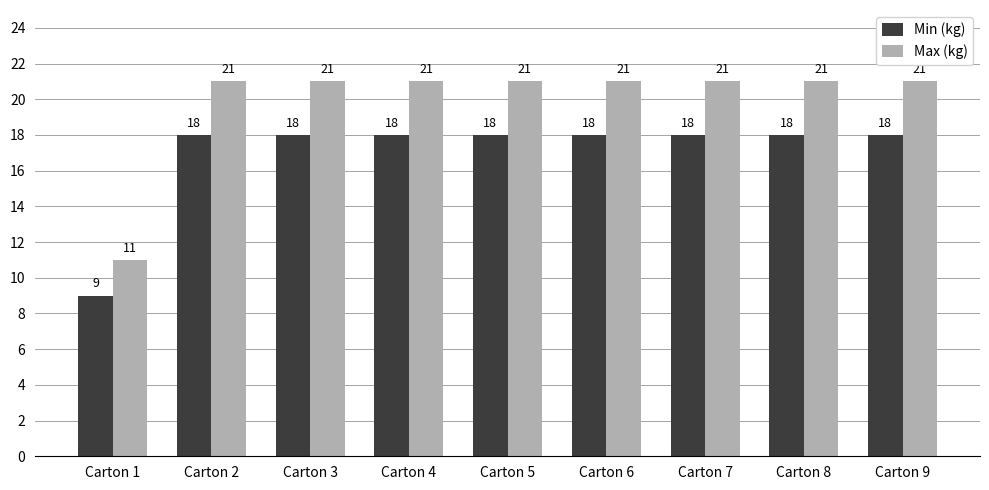

Is the value of Max (kg) at Carton 9 greater than the value of Min (kg) at Carton 8?

Yes